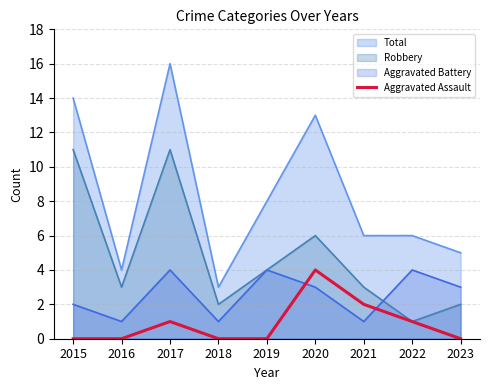

How many distinct data groups are displayed?

4